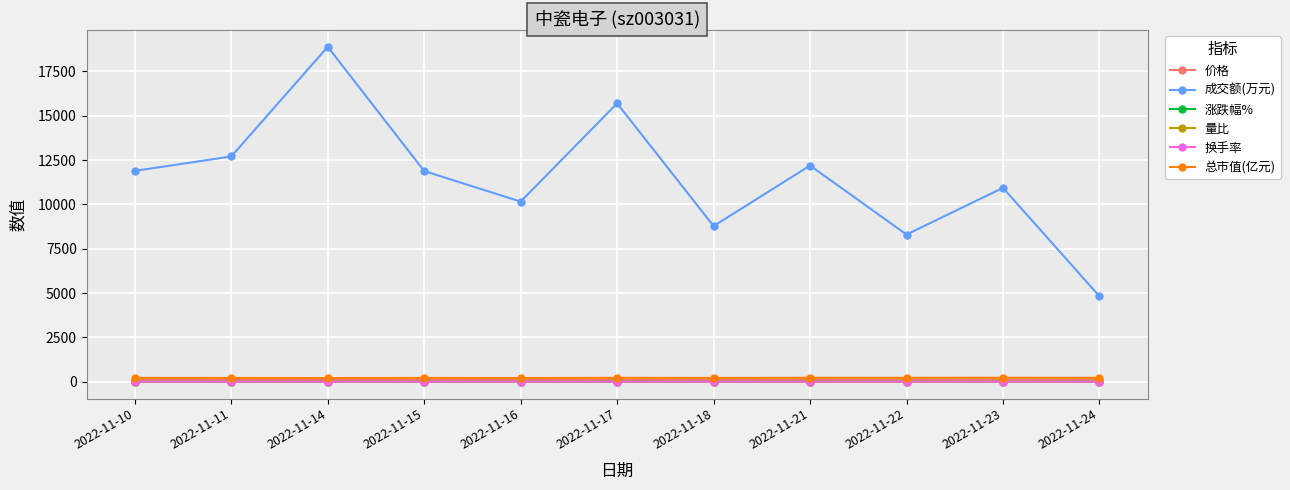

True or false: 量比 has more than 1 interior local peaks.

True